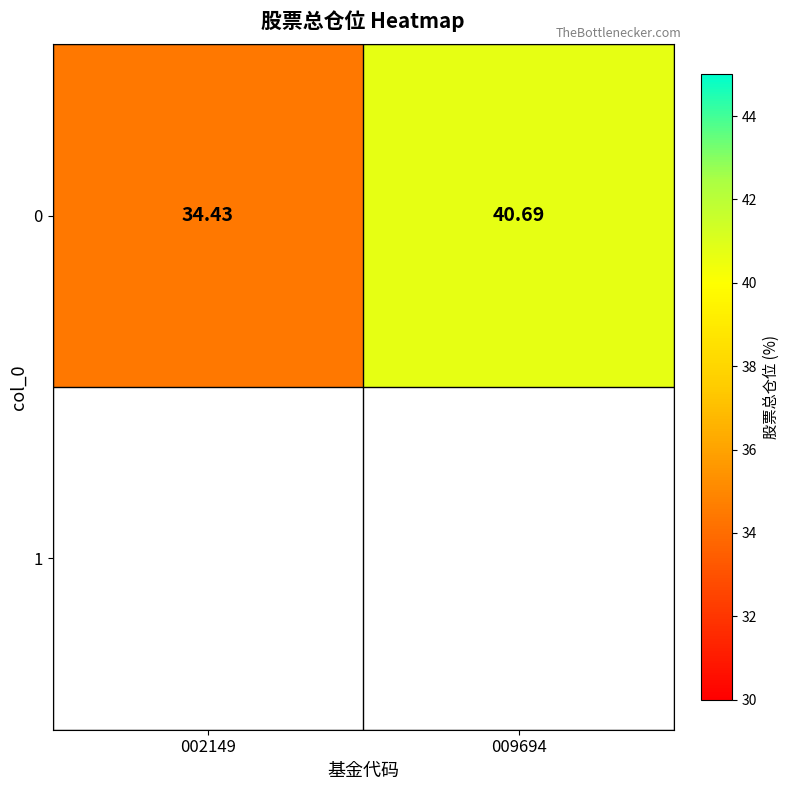

What is the difference between the values at 002149 and 009694?

6.3